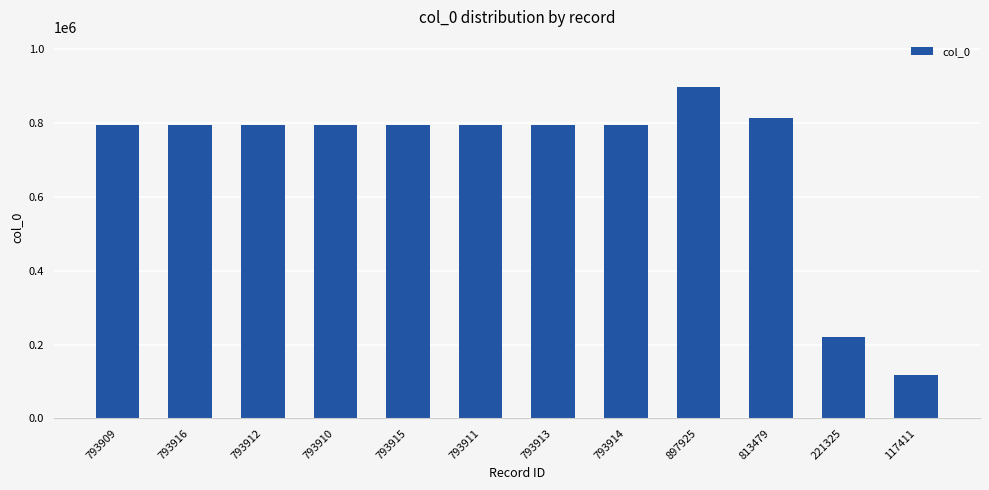

Is it true that the value at 897925 is 1520579?

False